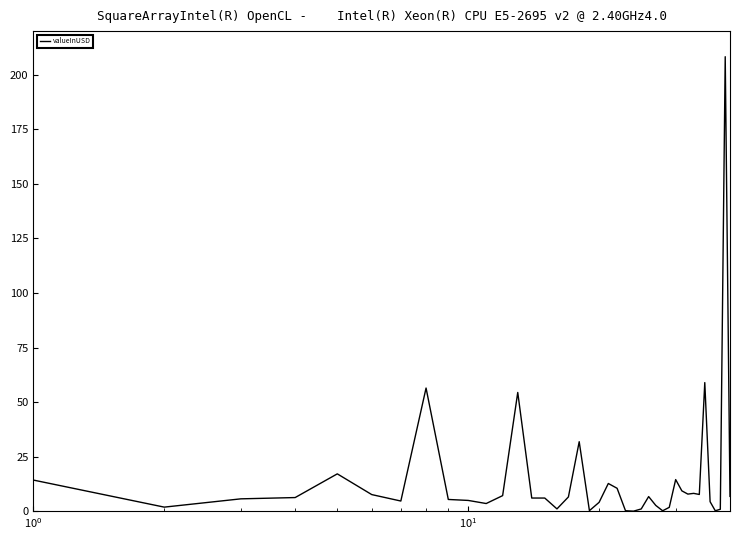

What is the greatest value displayed?

208.3